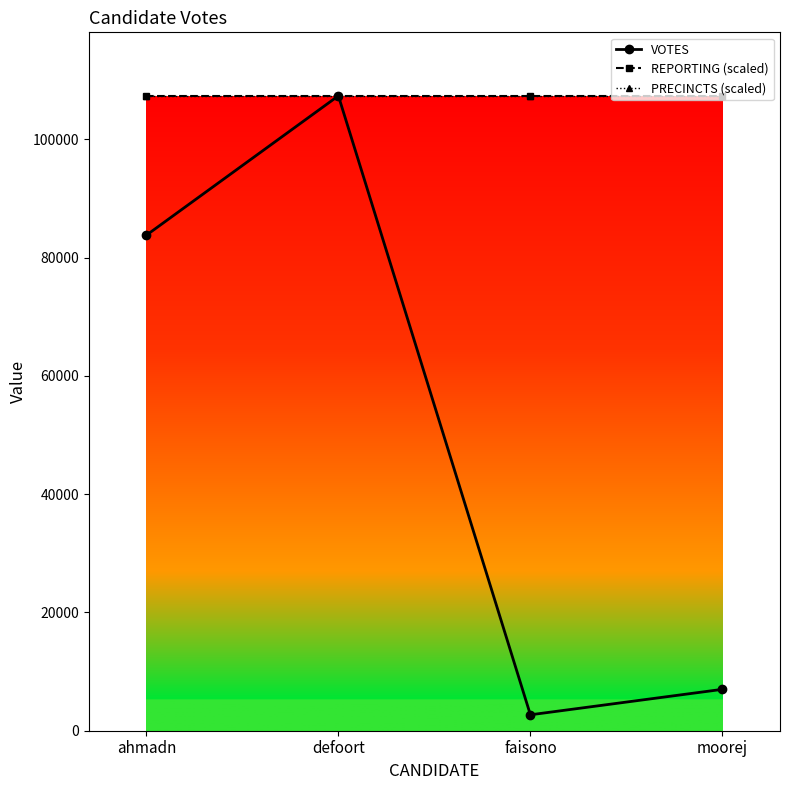

What position from the right is moorej?

1